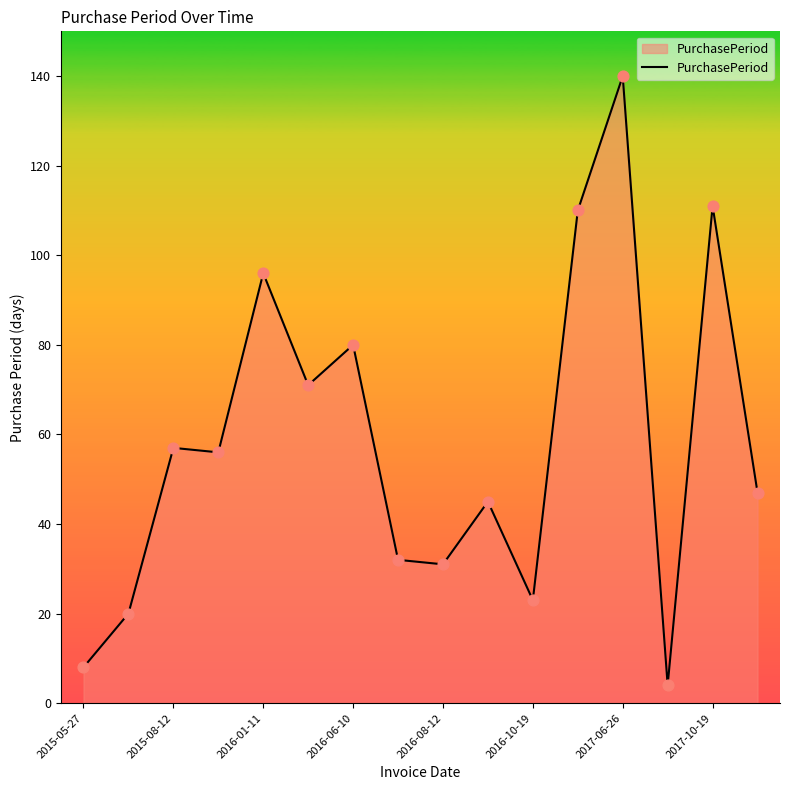

What is the smallest value displayed?

4